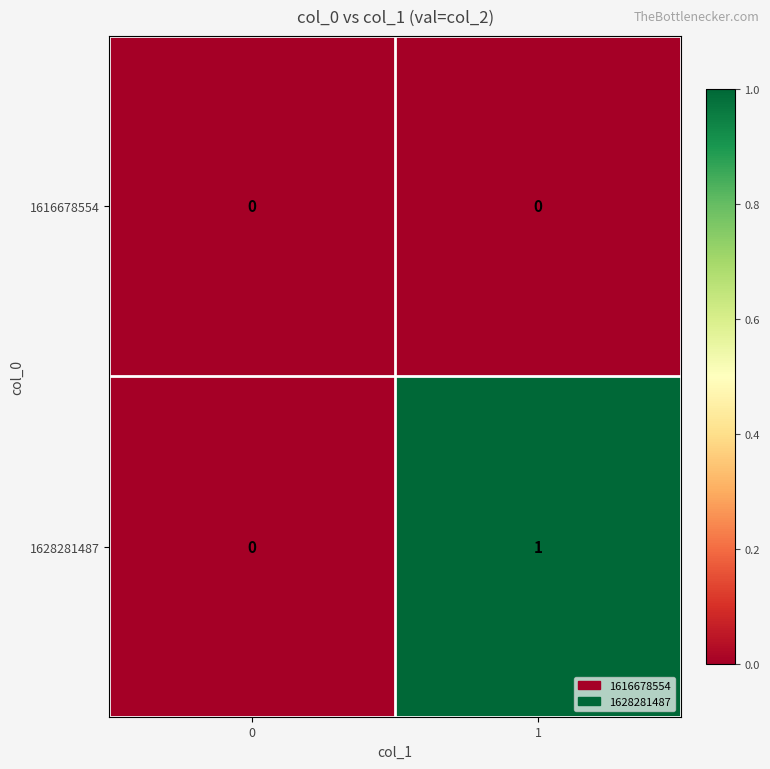

Reading left to right, transcribe all the data shown in this chart.

1616678554: 0	0
1628281487: 0	1